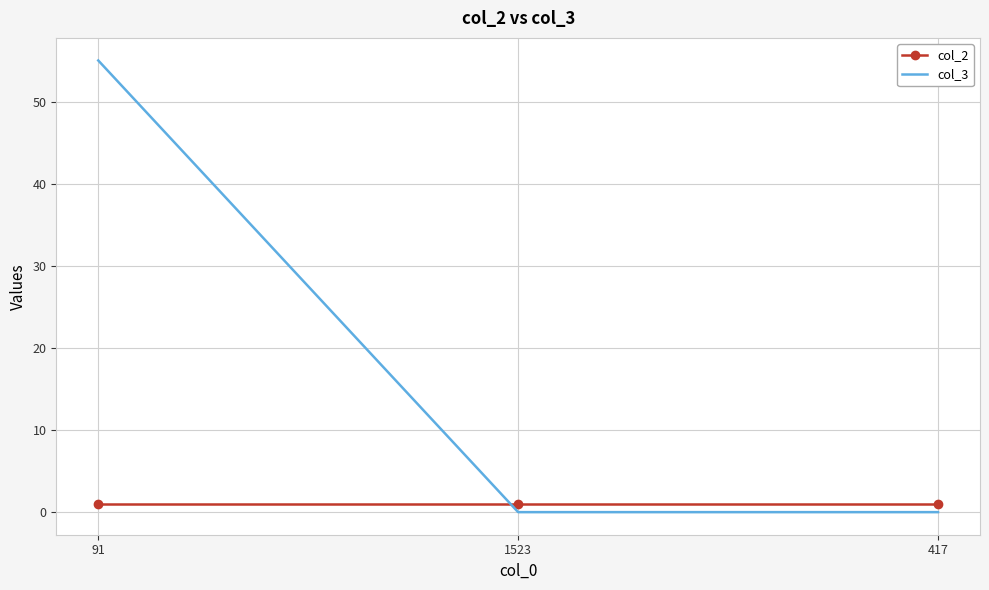

What is the maximum value shown in the chart?

55